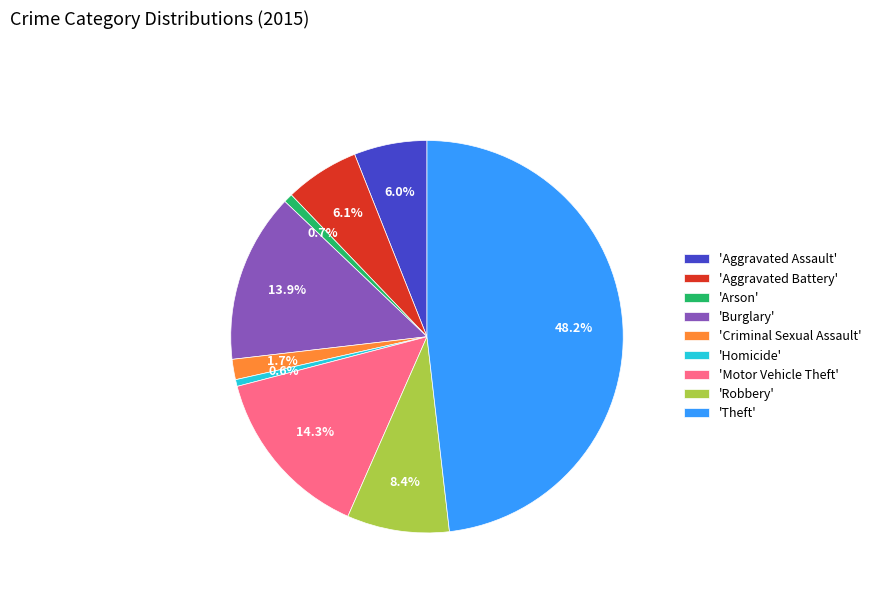

Does any single category account for the majority?

No